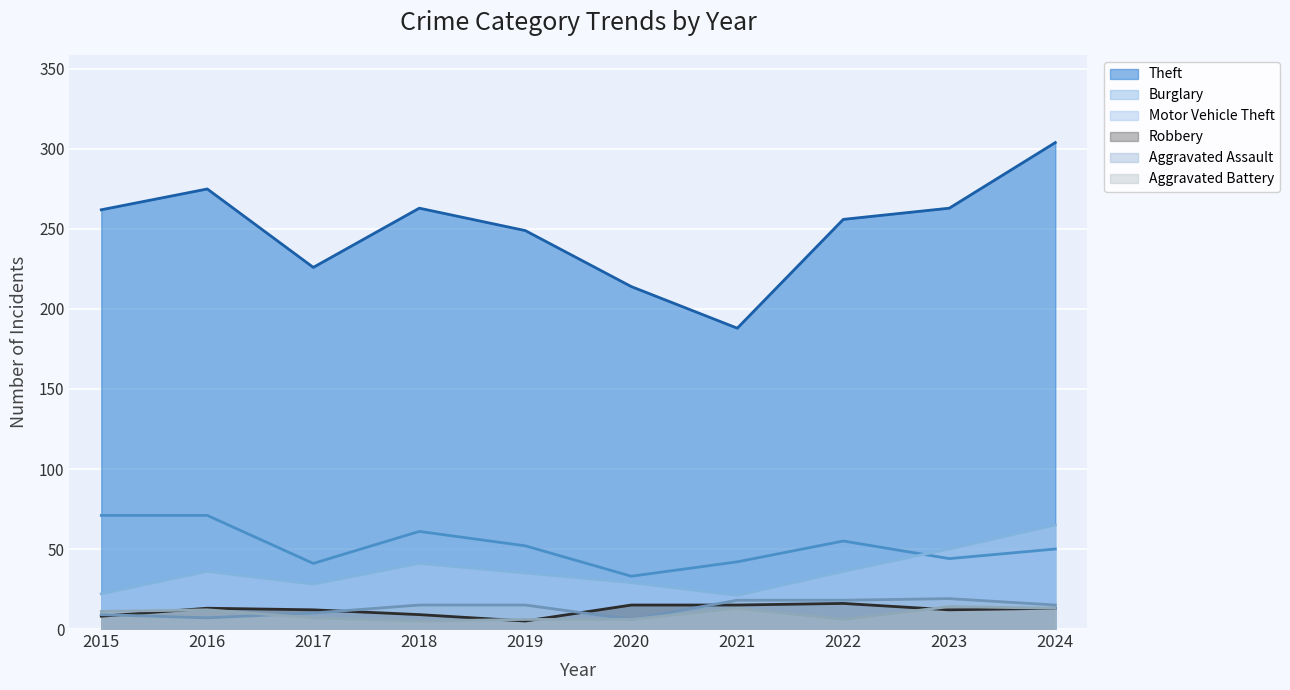

What is the total value across all series at 2016?

414